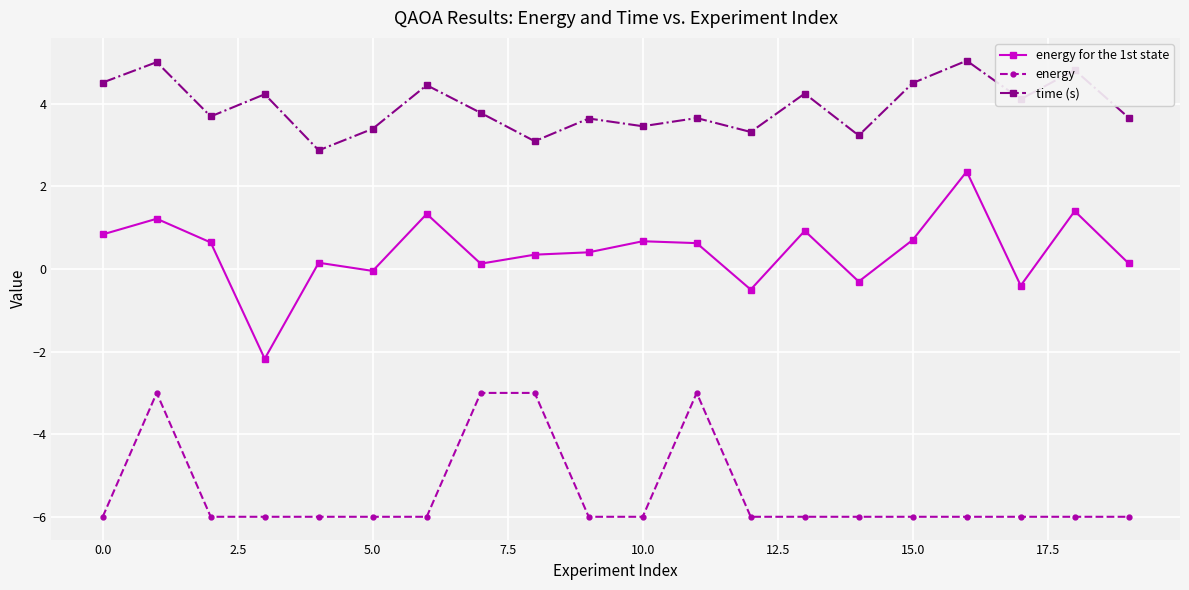

What is the sum of all energy values?

-108.0